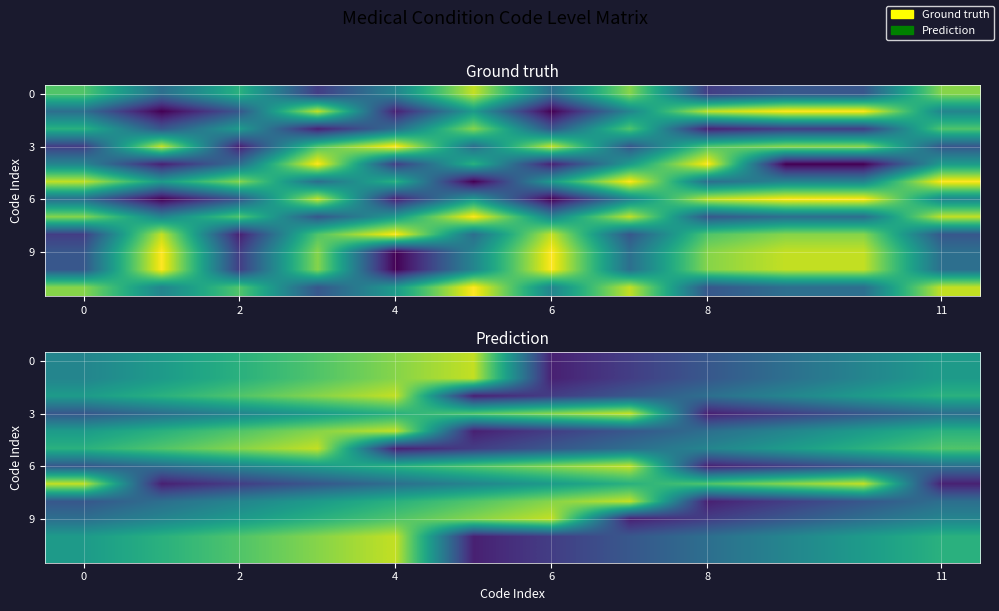

At which category does the chart reach its minimum across all series?

6